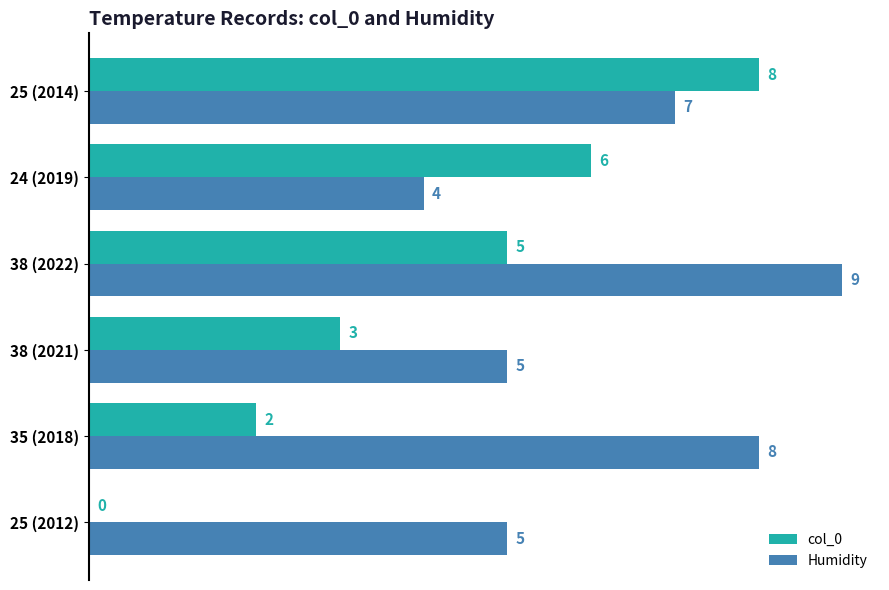

Which series has the largest range (max minus min)?

col_0